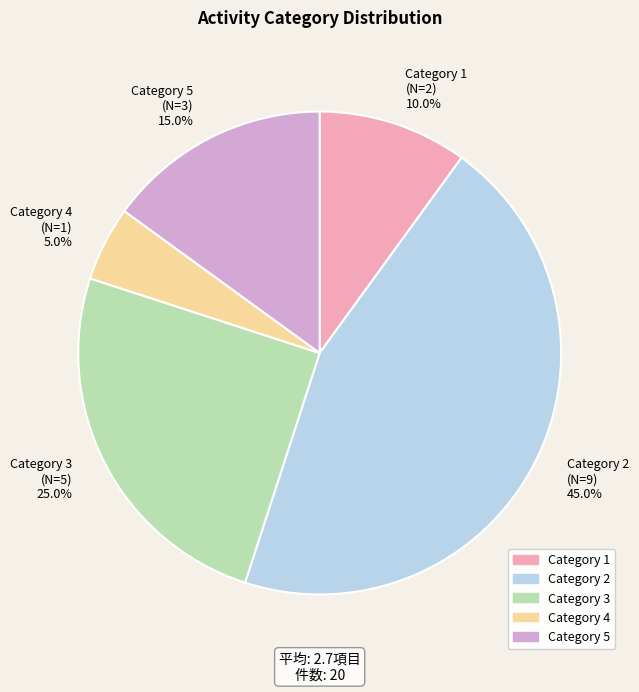

Count the number of slices in the pie.

5